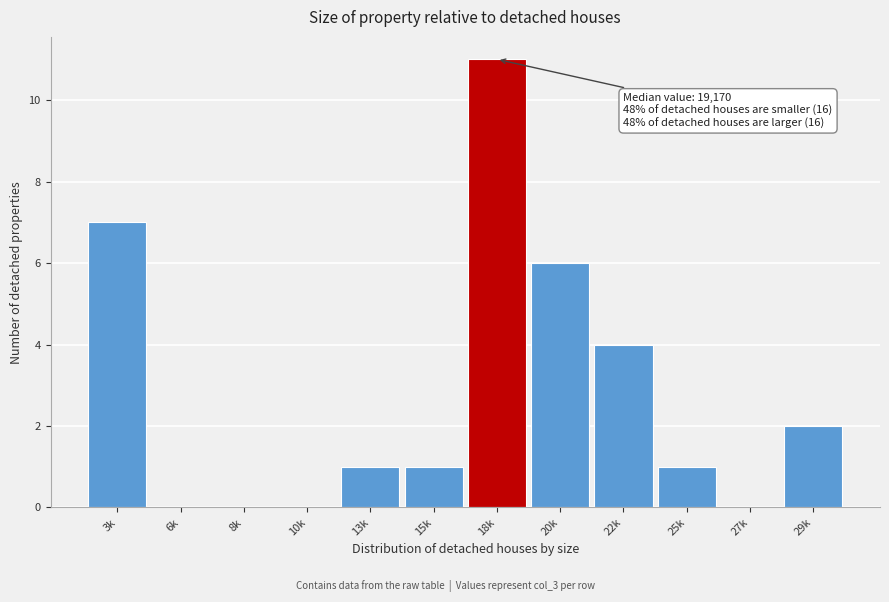

Reading left to right, extract all data points from this chart.

3k=7	6k=0	8k=0	10k=0	13k=1	15k=1	18k=11	20k=6	22k=4	25k=1	27k=0	29k=2